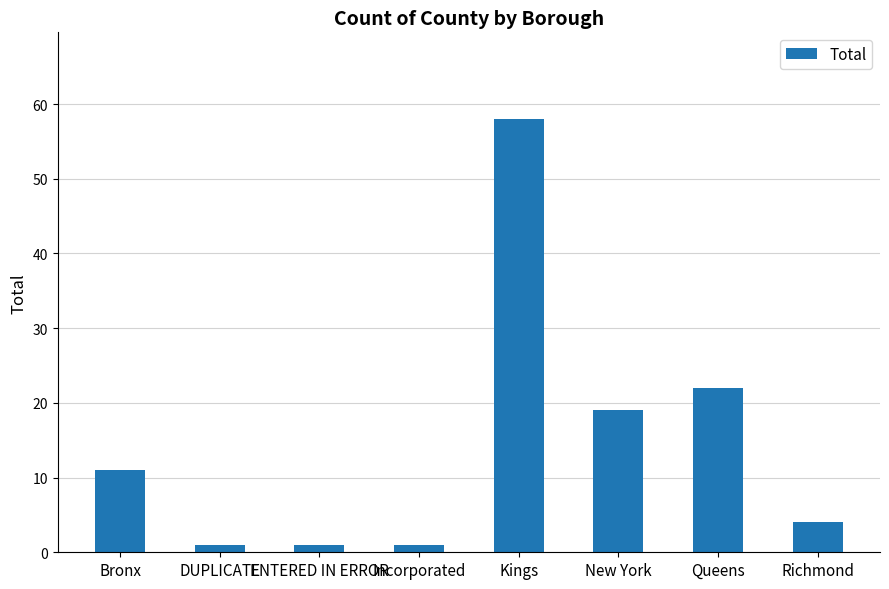

What position from the right is Bronx?

8